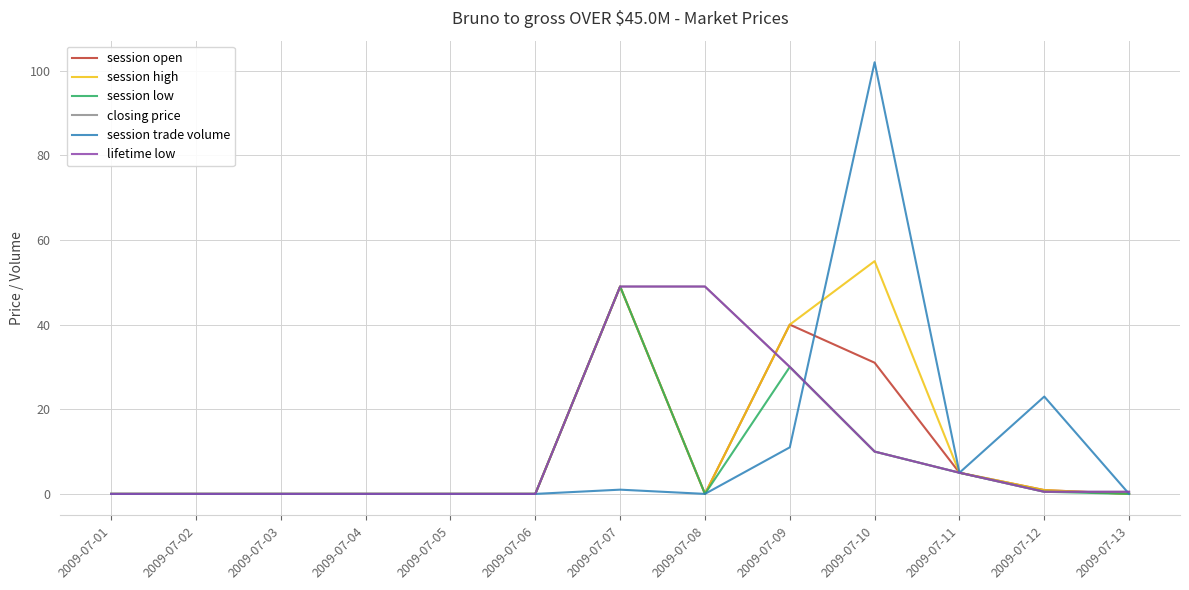

Is the value of closing price at 2009-07-01 greater than the value of lifetime low at 2009-07-01?

No